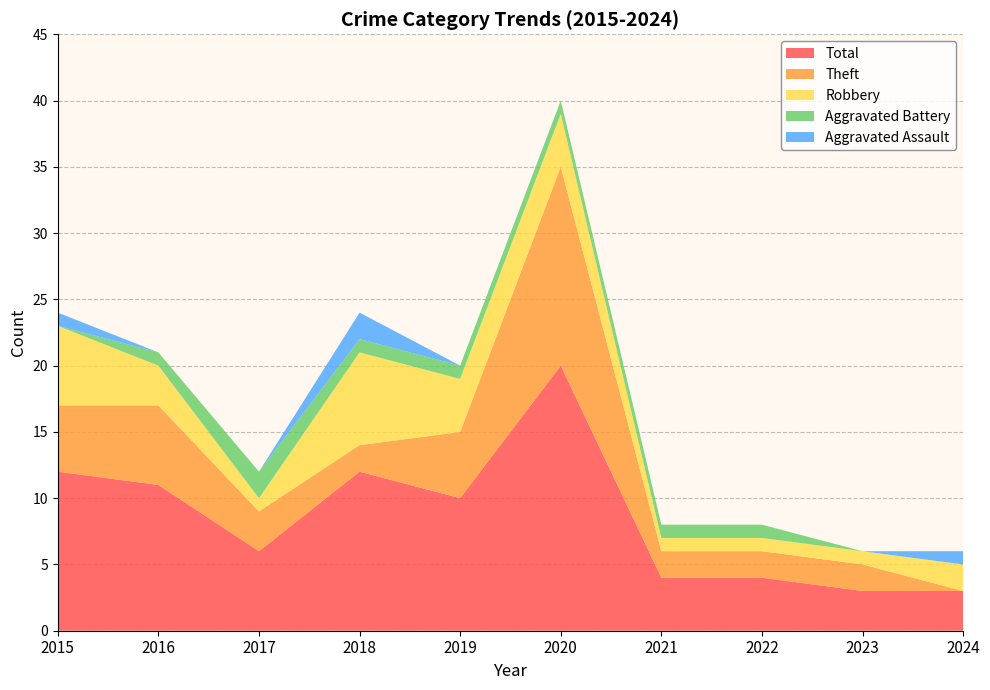

Reading left to right, list all the values displayed in this chart.

Aggravated Assault: 2015=1	2016=0	2017=0	2018=2	2019=0	2020=0	2021=0	2022=0	2023=0	2024=1
Aggravated Battery: 2015=0	2016=1	2017=2	2018=1	2019=1	2020=1	2021=1	2022=1	2023=0	2024=0
Robbery: 2015=6	2016=3	2017=1	2018=7	2019=4	2020=4	2021=1	2022=1	2023=1	2024=2
Theft: 2015=5	2016=6	2017=3	2018=2	2019=5	2020=15	2021=2	2022=2	2023=2	2024=0
Total: 2015=12	2016=11	2017=6	2018=12	2019=10	2020=20	2021=4	2022=4	2023=3	2024=3